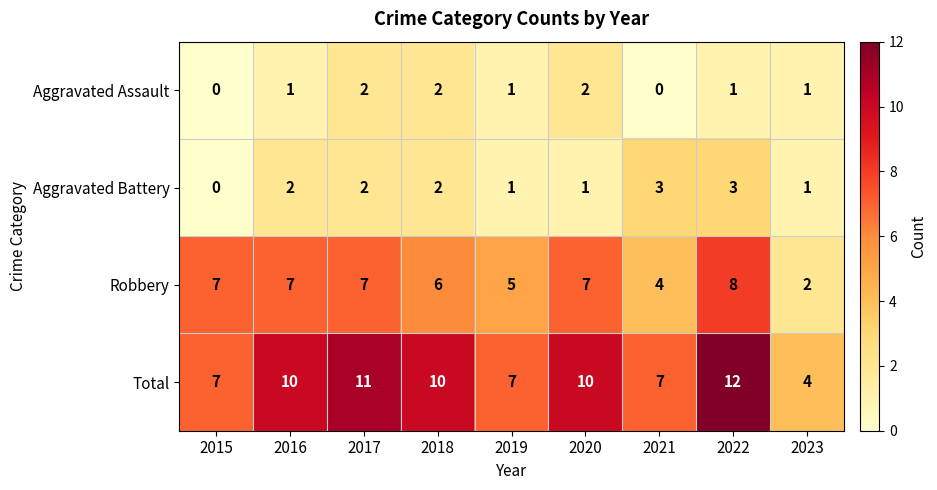

Which series has the largest total across all categories?

Total